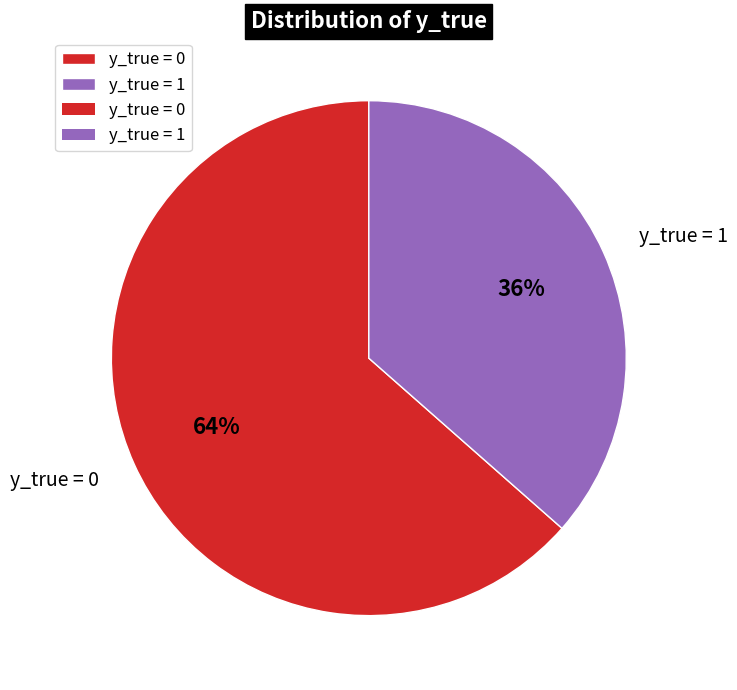

Is it true that y_true = 0 is 64% of the pie?

True